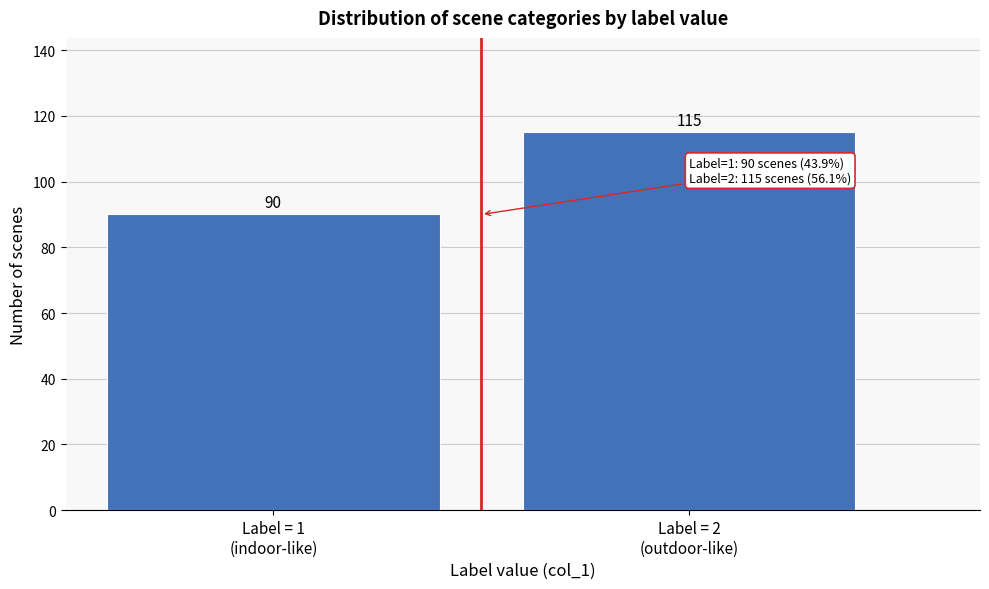

Reading left to right, extract all data points from this chart.

90	115